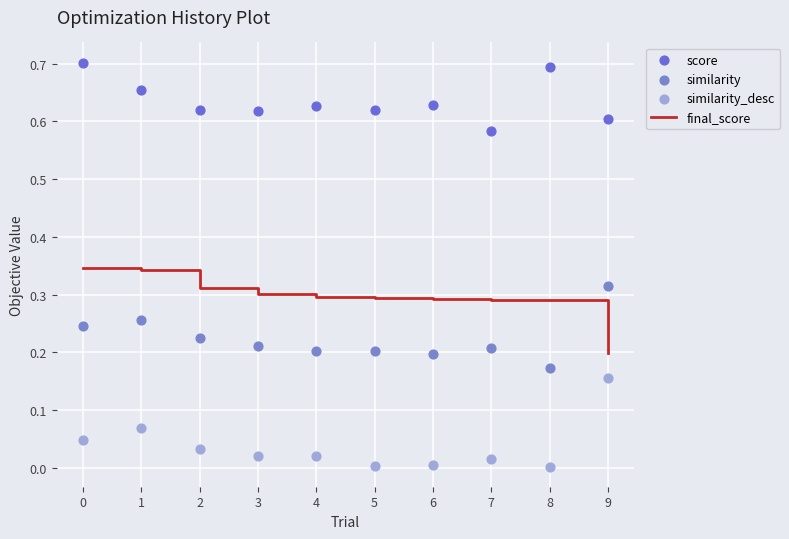

Which series contains the lowest Y value?

similarity_desc